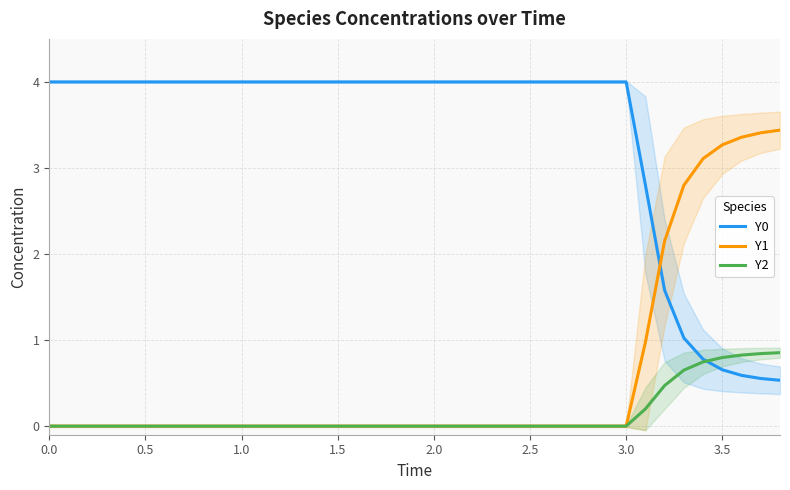

Is this an area chart (filled region under the line)?

No